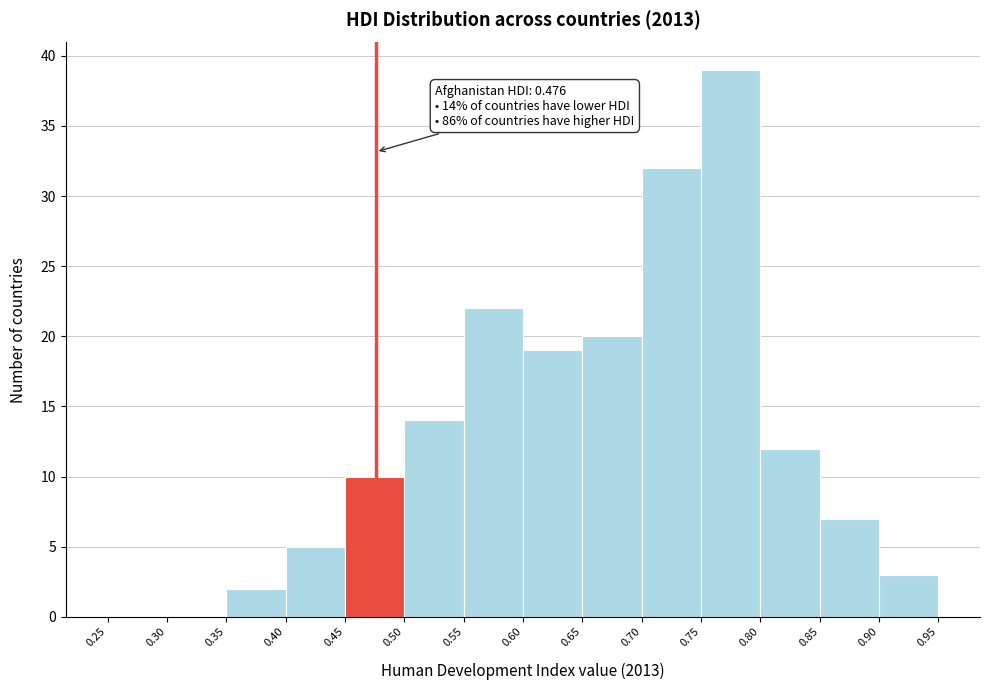

Which range on the x-axis has the tallest bar?

0.75 to 0.80